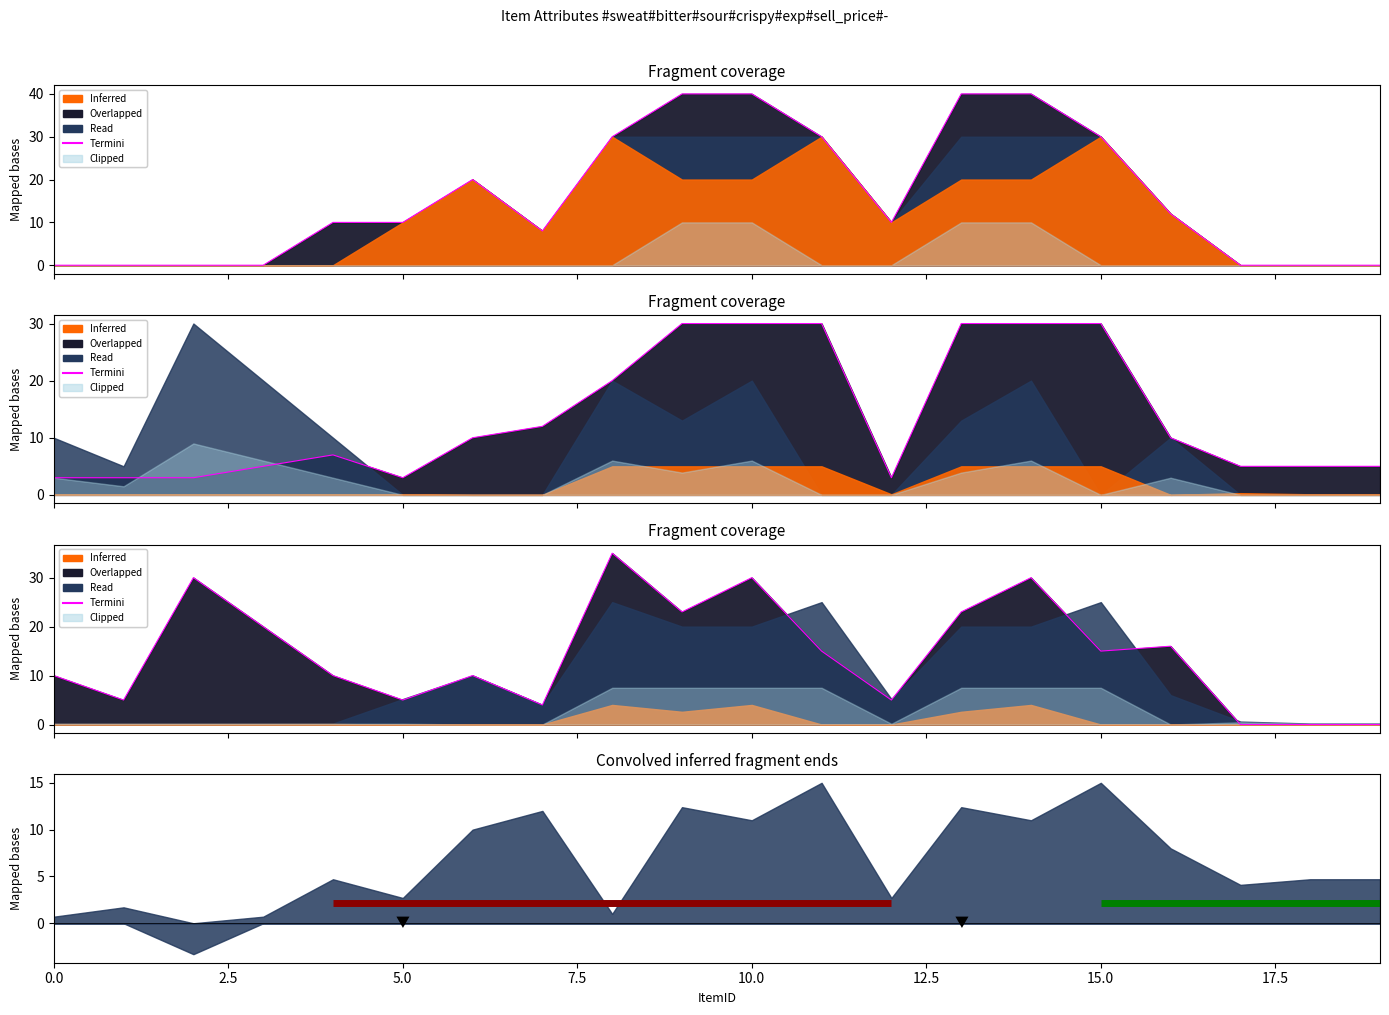

List the labels in order of sell_price value, largest first.

8, 9, 10, 11, 13, 14, 15, 17, 0, 1, 2, 3, 4, 5, 12, 18, 19, 6, 7, 16